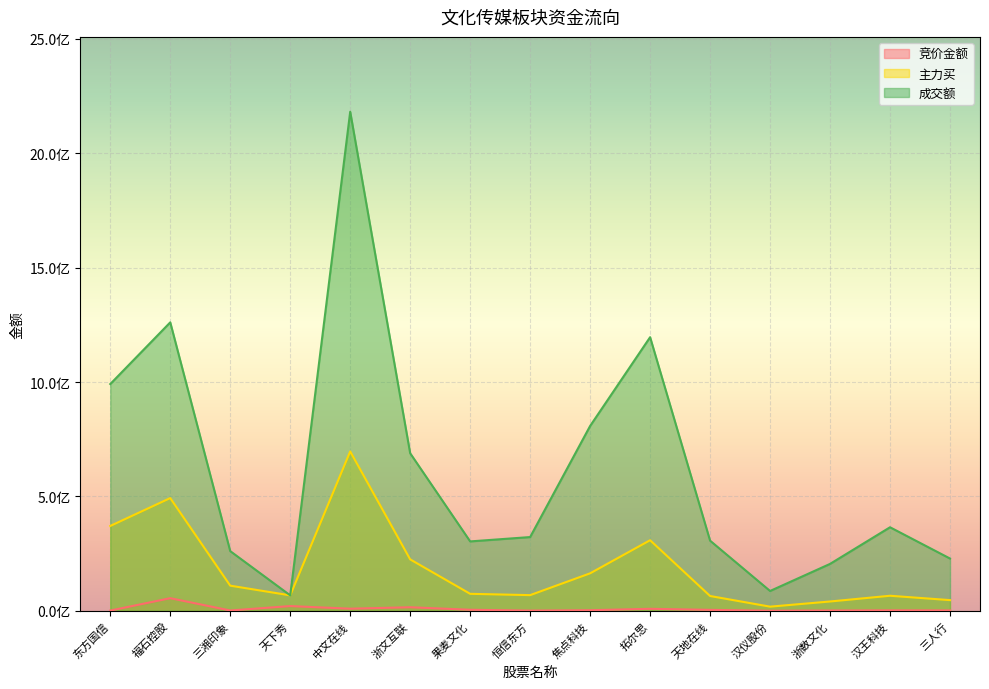

True or false: 竞价金额 and 成交额 intersect in this chart.

False